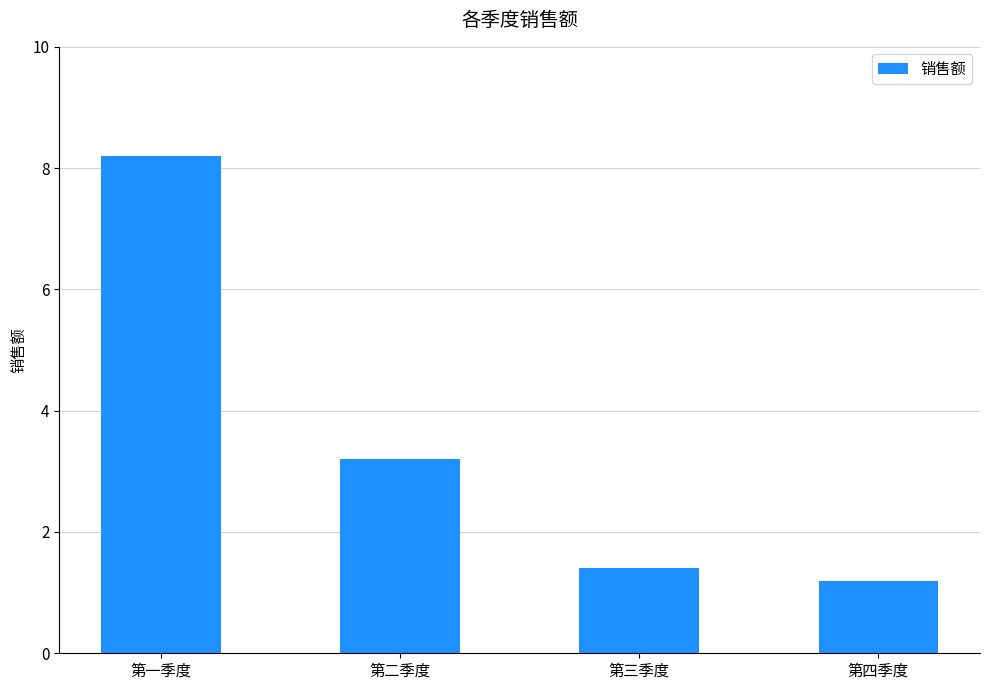

What is the smallest value displayed?

1.2